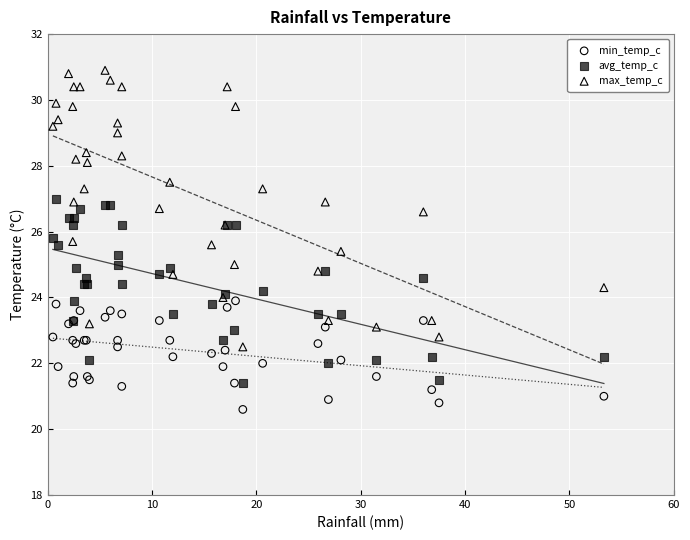

Which series reaches the minimum Y coordinate?

min_temp_c